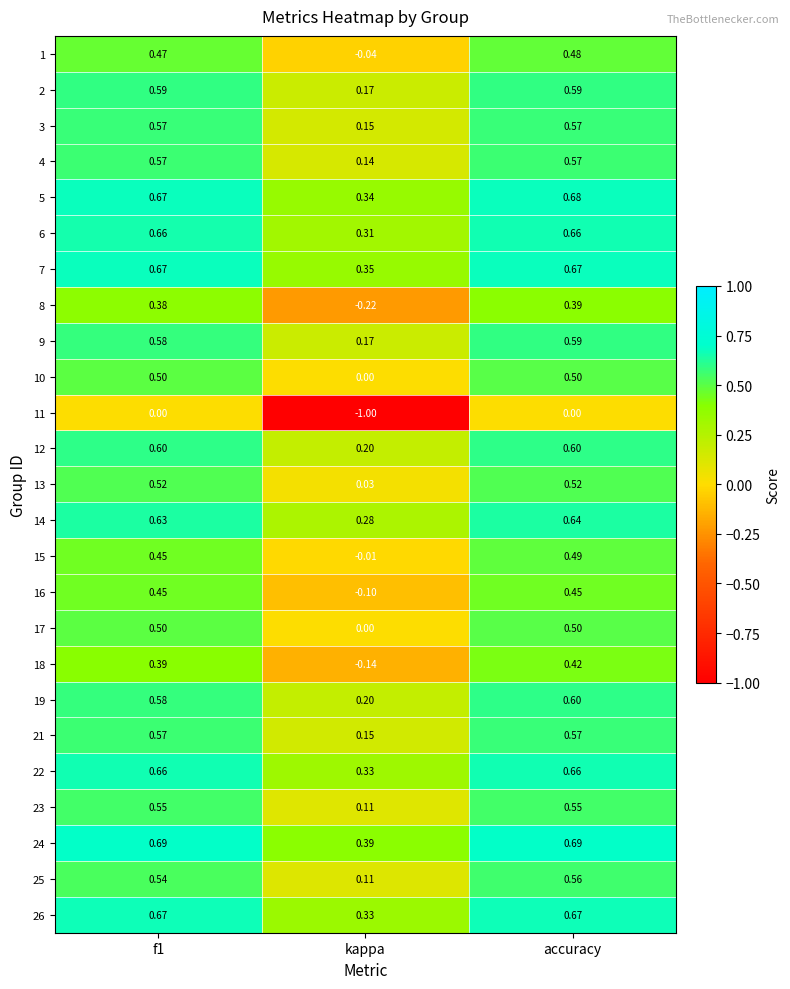

Which label corresponds to the smallest value in the chart?

kappa